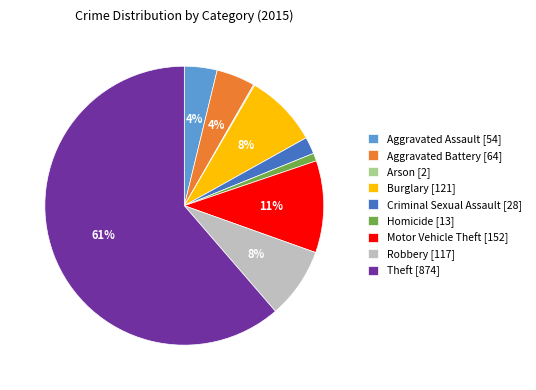

To the nearest percent, what is the combined percentage of Aggravated Battery and Homicide?

5%